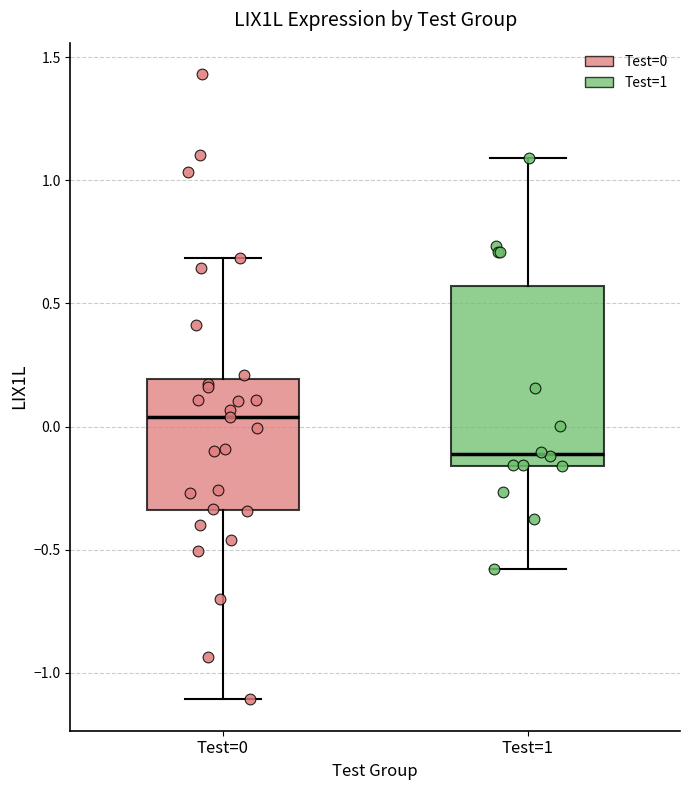

Reading left to right, read every box against the y-axis: the position of its median line, the range the box covers, and the ends of its whiskers. The values are not printed on the chart, so give them approximately, as read against the axis.

Test=0: median 0.05, box -0.35 to 0.20, whiskers -1.10 to 0.70
Test=1: median -0.10, box -0.15 to 0.55, whiskers -0.60 to 1.10